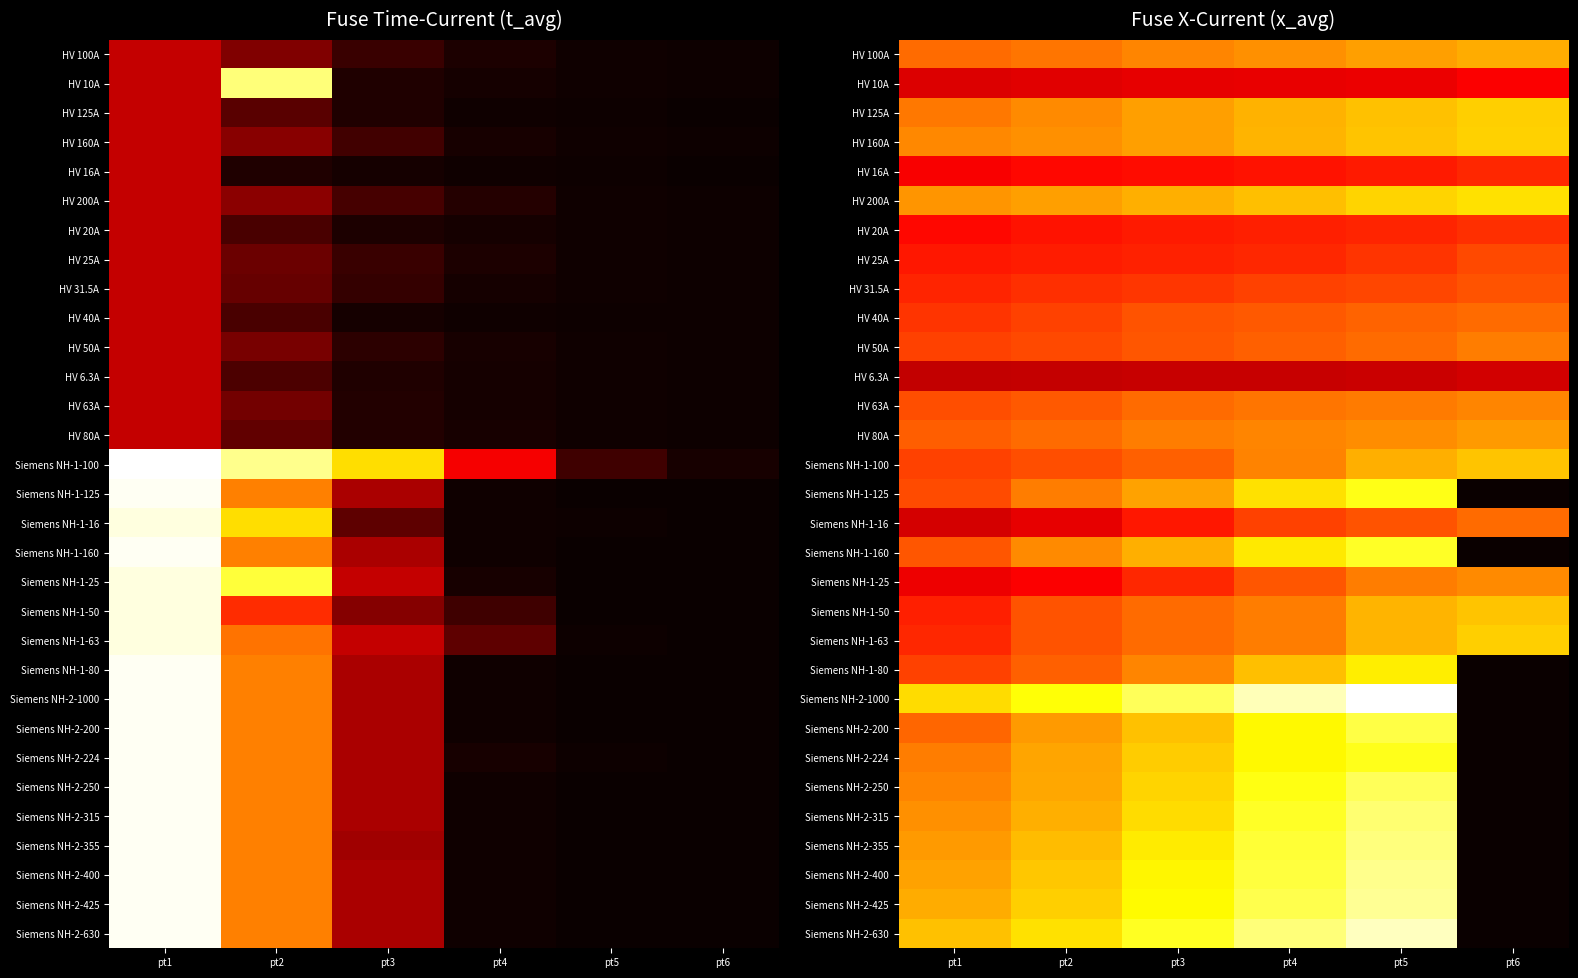

List the series in order of their peak value, highest first.

Siemens NH-2-1000, Siemens NH-2-630, Siemens NH-2-425, Siemens NH-2-400, Siemens NH-2-355, Siemens NH-2-315, Siemens NH-2-250, Siemens NH-2-200, Siemens NH-1-160, Siemens NH-2-224, Siemens NH-1-125, Siemens NH-1-80, HV 200A, HV 160A, HV 125A, Siemens NH-1-63, Siemens NH-1-50, Siemens NH-1-100, HV 100A, HV 80A, Siemens NH-1-25, HV 63A, HV 50A, HV 40A, Siemens NH-1-16, HV 31.5A, HV 25A, HV 20A, HV 16A, HV 10A, HV 6.3A